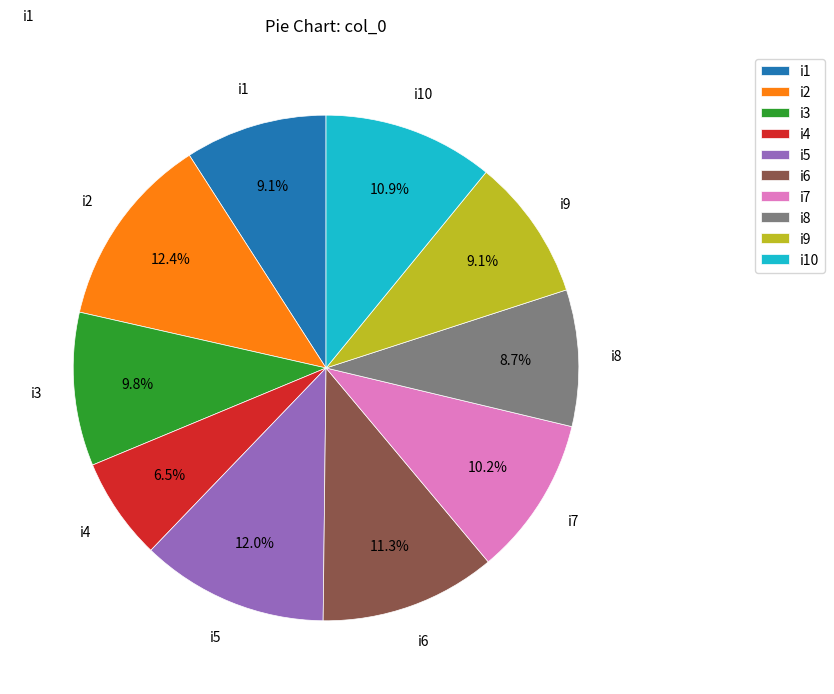

Does i3 account for over 50% of the chart?

No